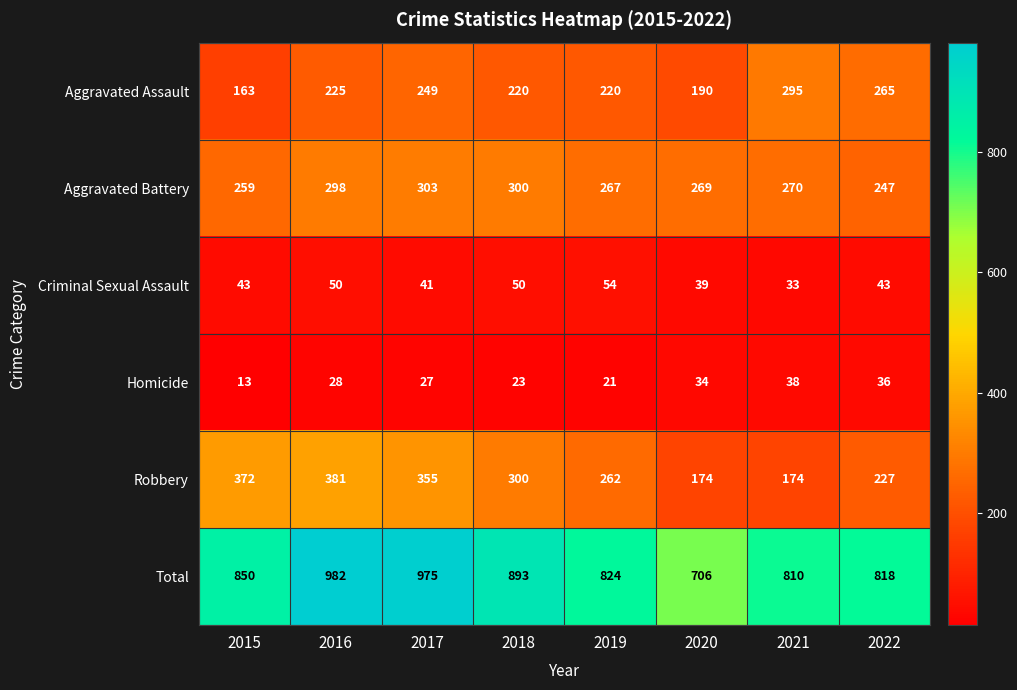

What is the sum of all Robbery values?

2245